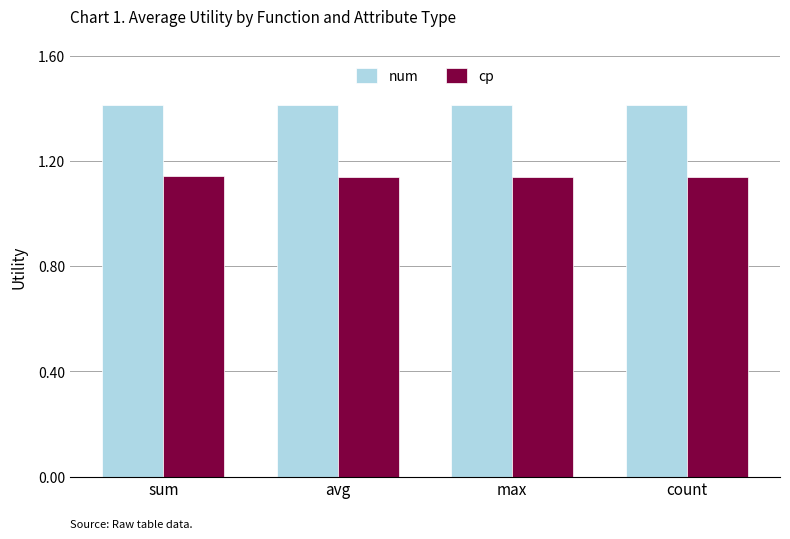

What is the highest value of the num series?

1.4